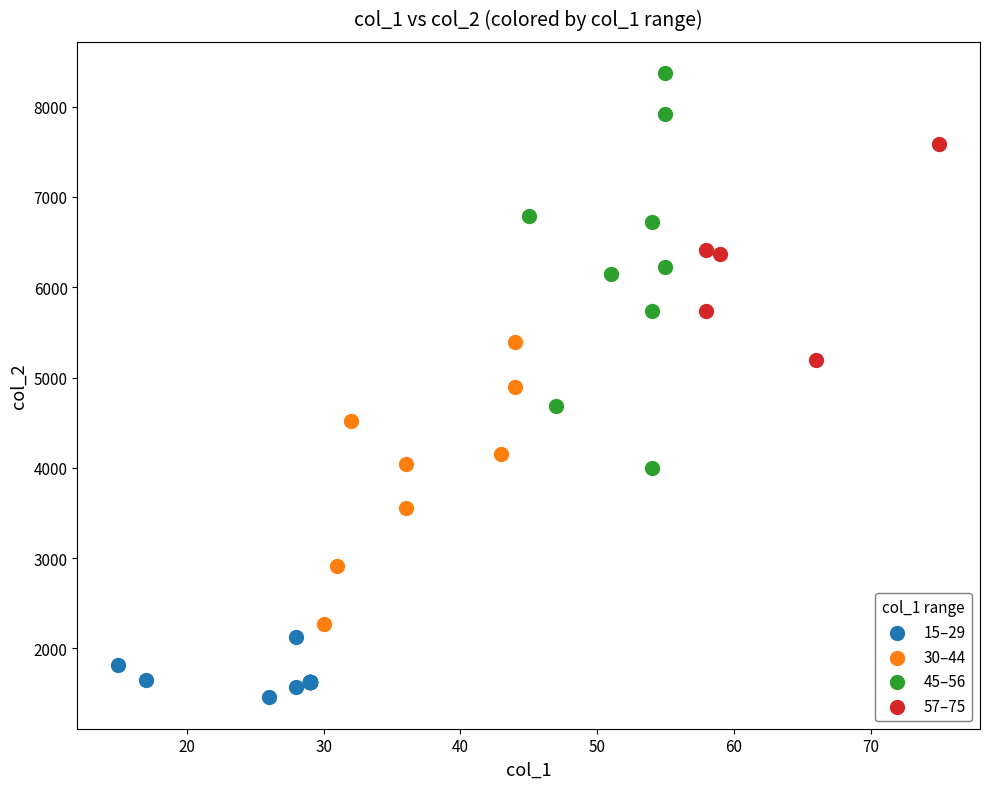

Which series contains the lowest Y value?

15–29